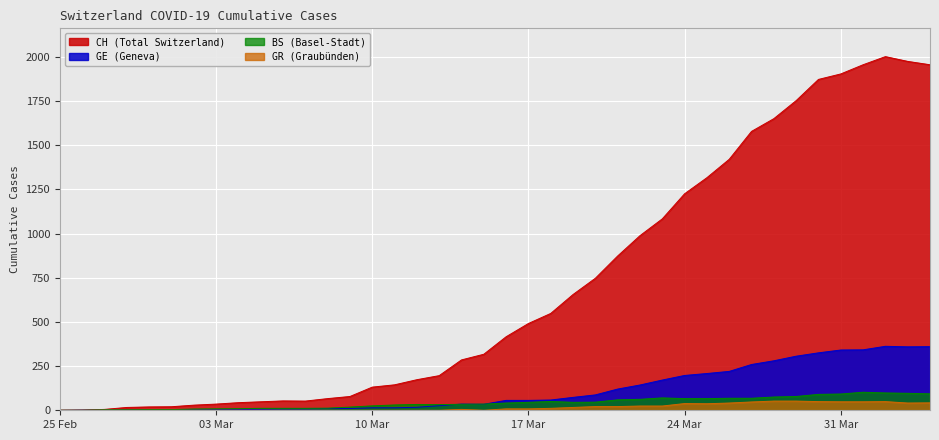

What is the average value of the BS series?

42